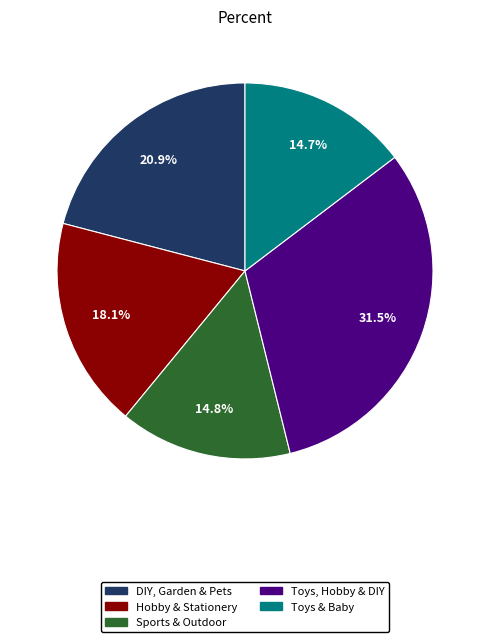

The Sports & Outdoor slice represents 8% of the pie. True or false?

False